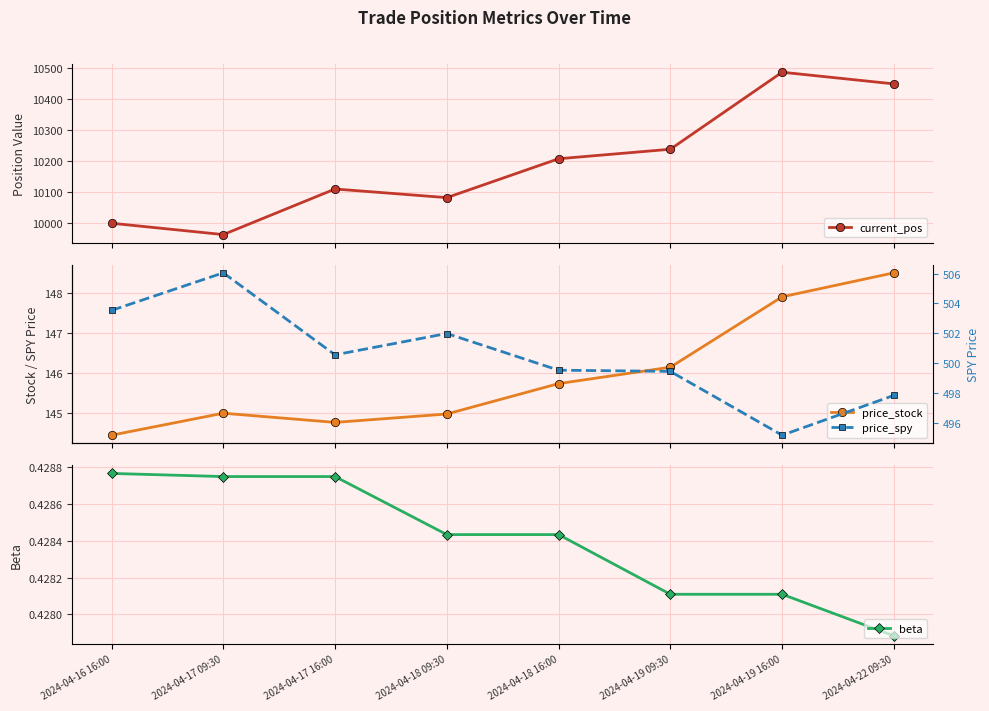

What is the average value of the price_stock series?

145.9